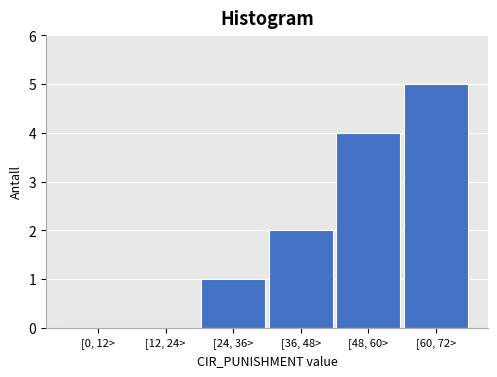

Reading right to left, what are all the values shown in this chart?

[60, 72>=5	[48, 60>=4	[36, 48>=2	[24, 36>=1	[12, 24>=0	[0, 12>=0